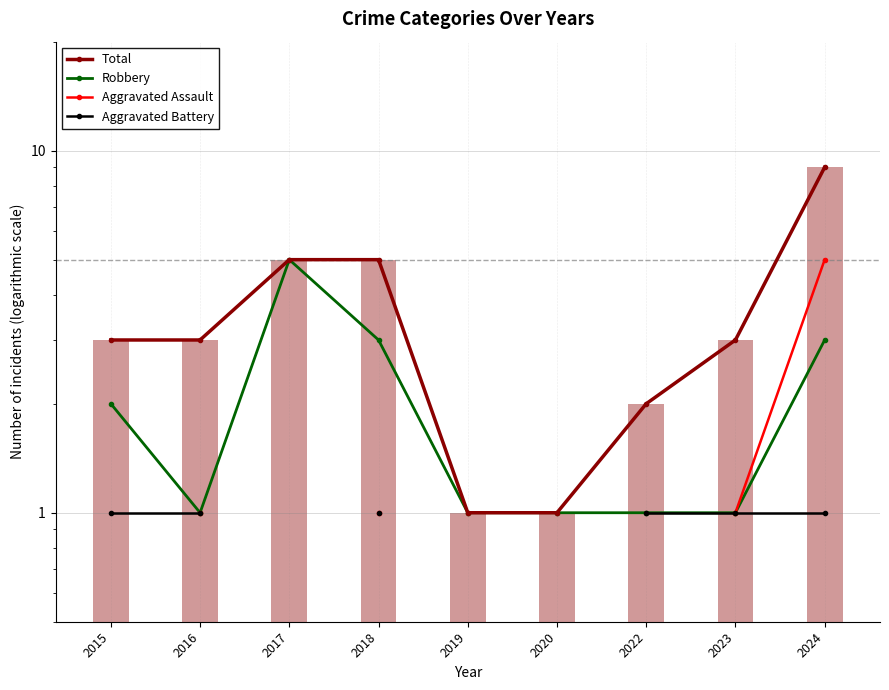

At which label is Total closest to 5?

2017